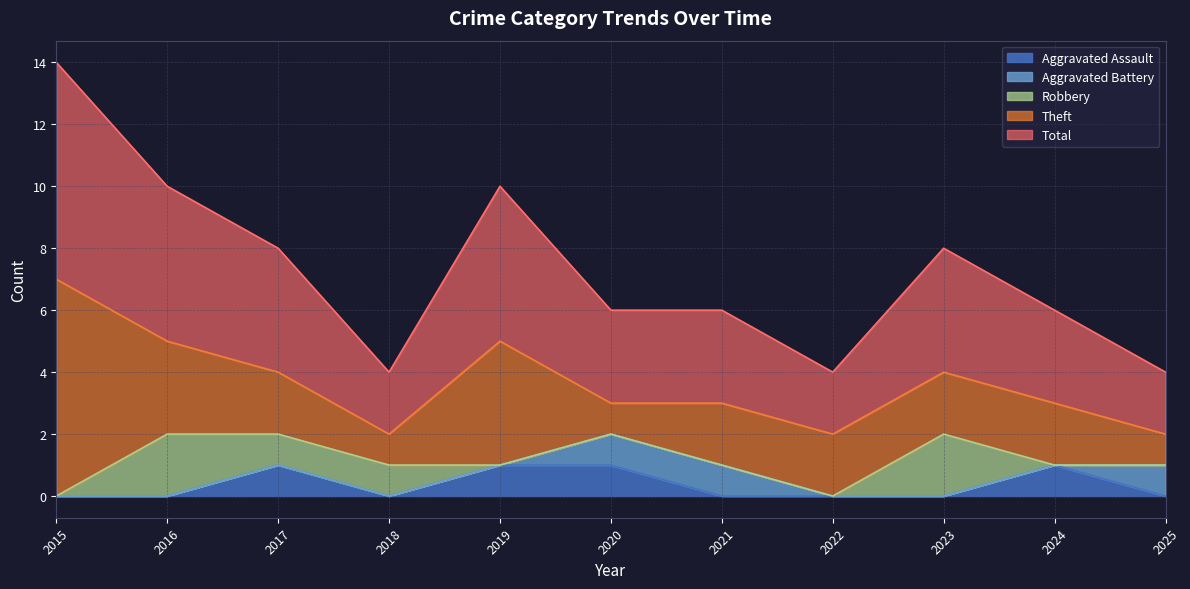

At which category is the sum across all series the highest?

2015